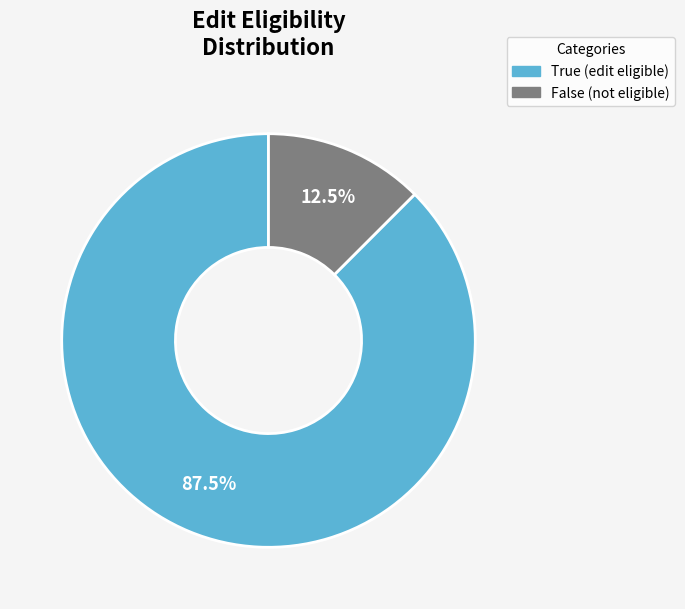

How many slices are in this pie chart?

2